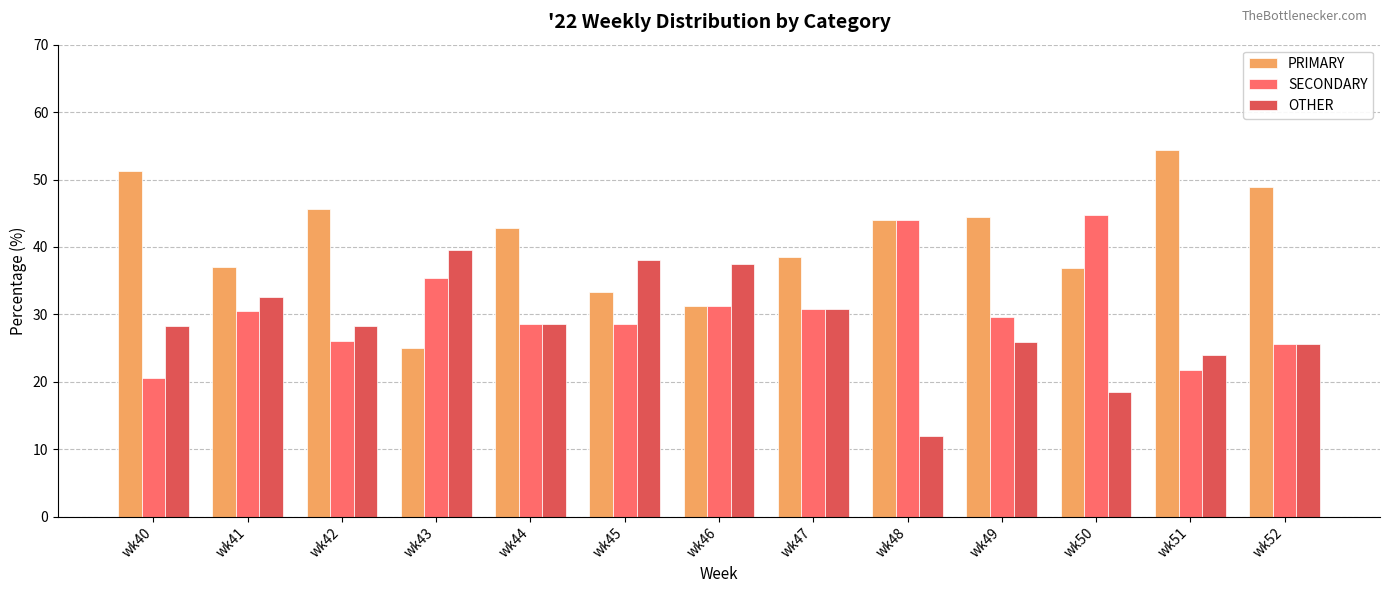

Which category has the lowest value in the PRIMARY series?

wk43